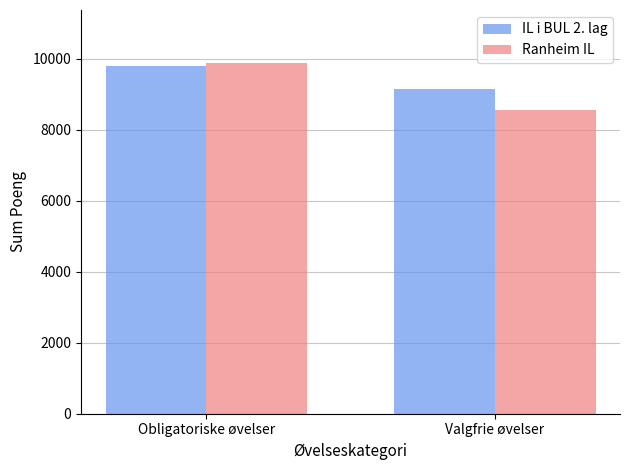

Are the bars grouped side by side (vs. stacked)?

Yes